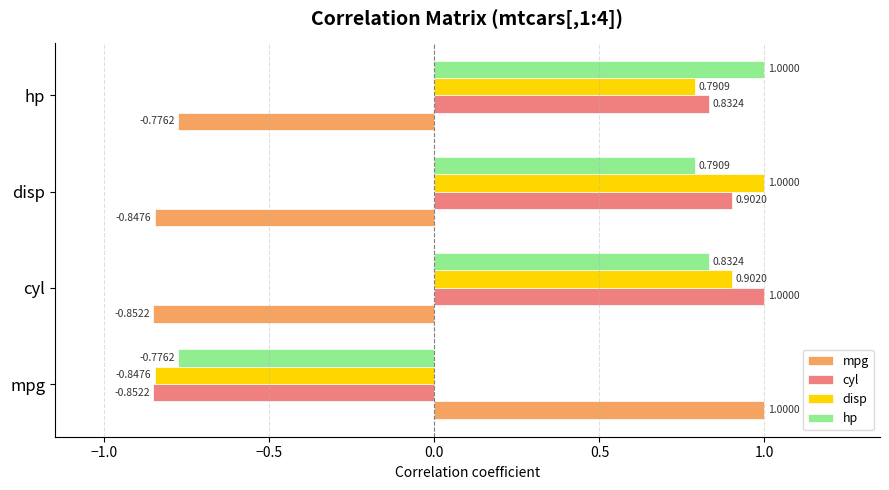

What is the difference between the highest and lowest values at cyl?

1.9